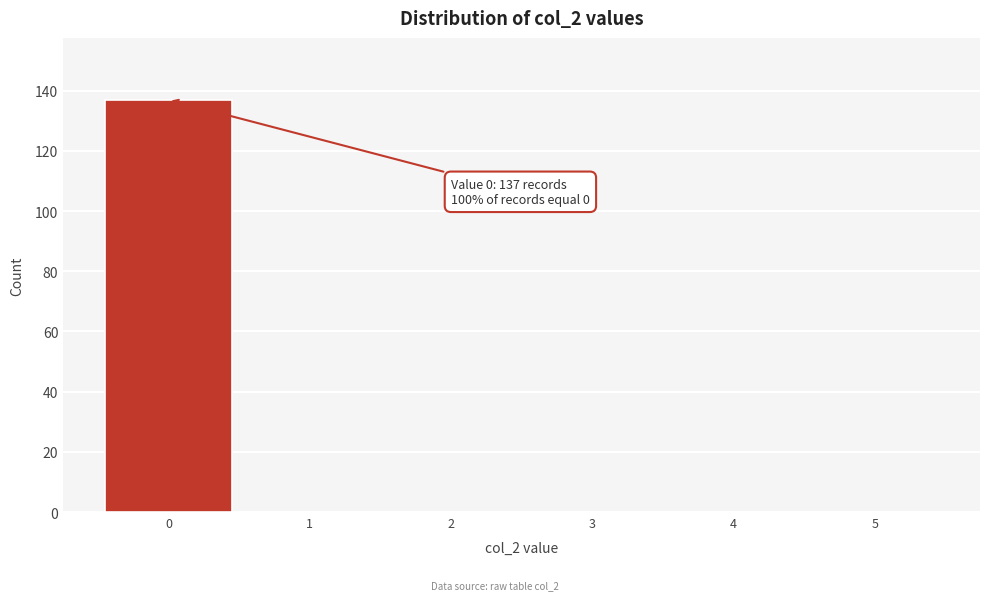

Which range on the x-axis has the tallest bar?

-0.5 to 0.5